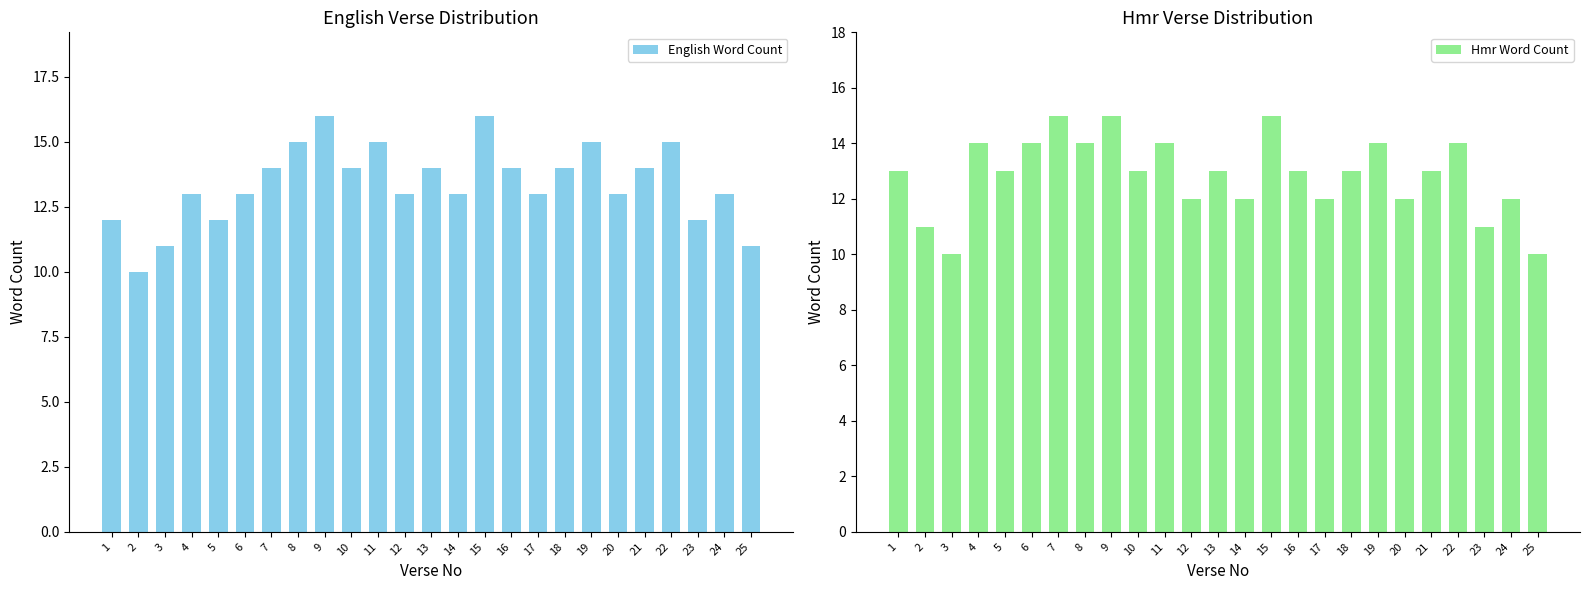

At which category does the chart reach its peak across all series?

9